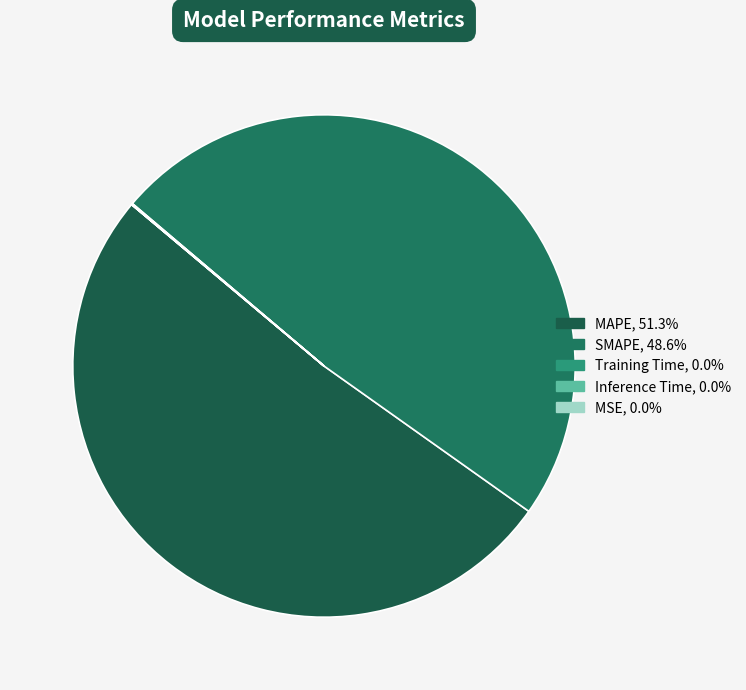

How many slices are in this pie chart?

5